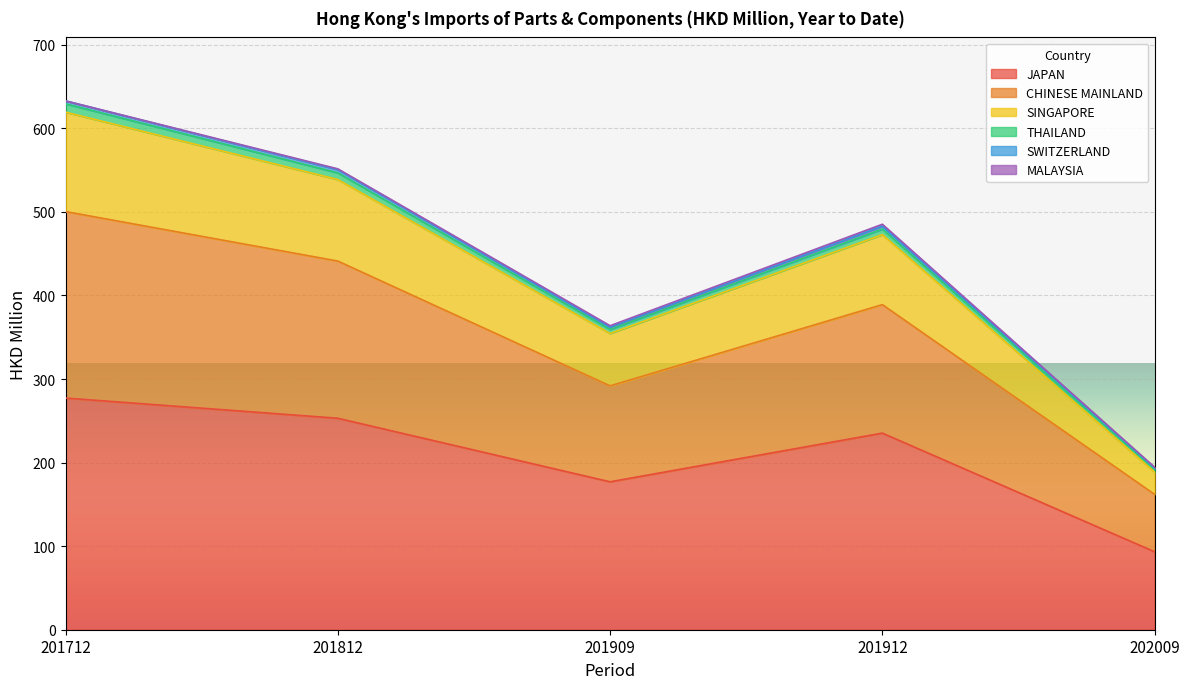

What is the total value across all series at 201712?

632.9